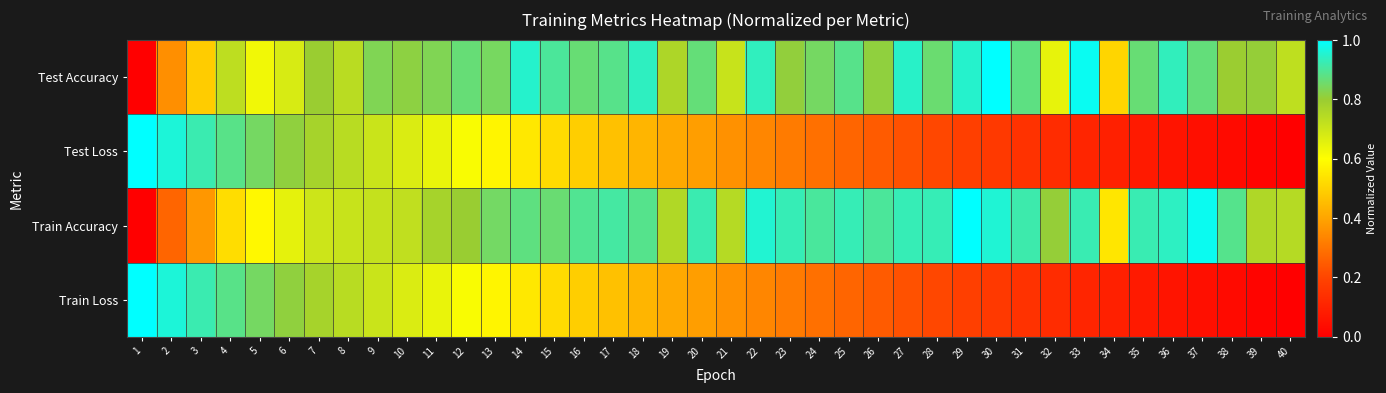

Which series changed the most between 7 and 14?

Test Loss